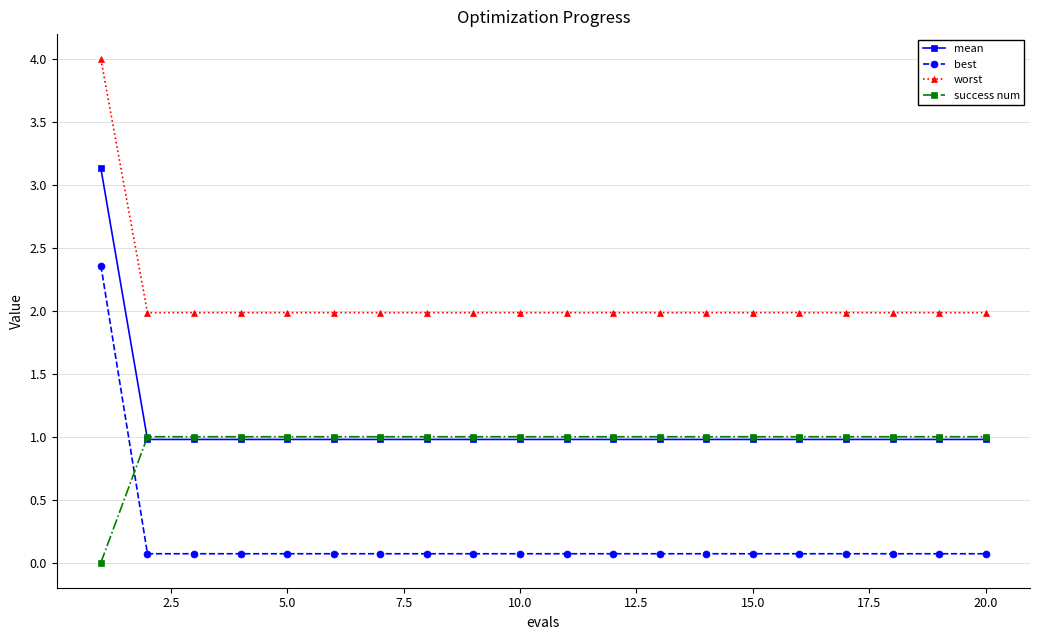

True or false: worst and mean intersect in this chart.

False